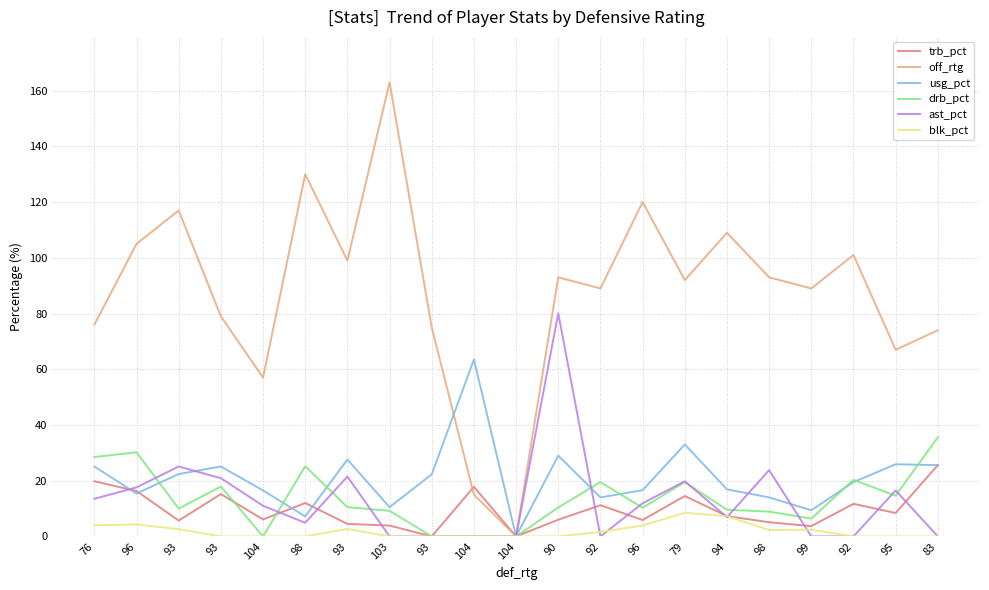

How many series are shown in this chart?

6